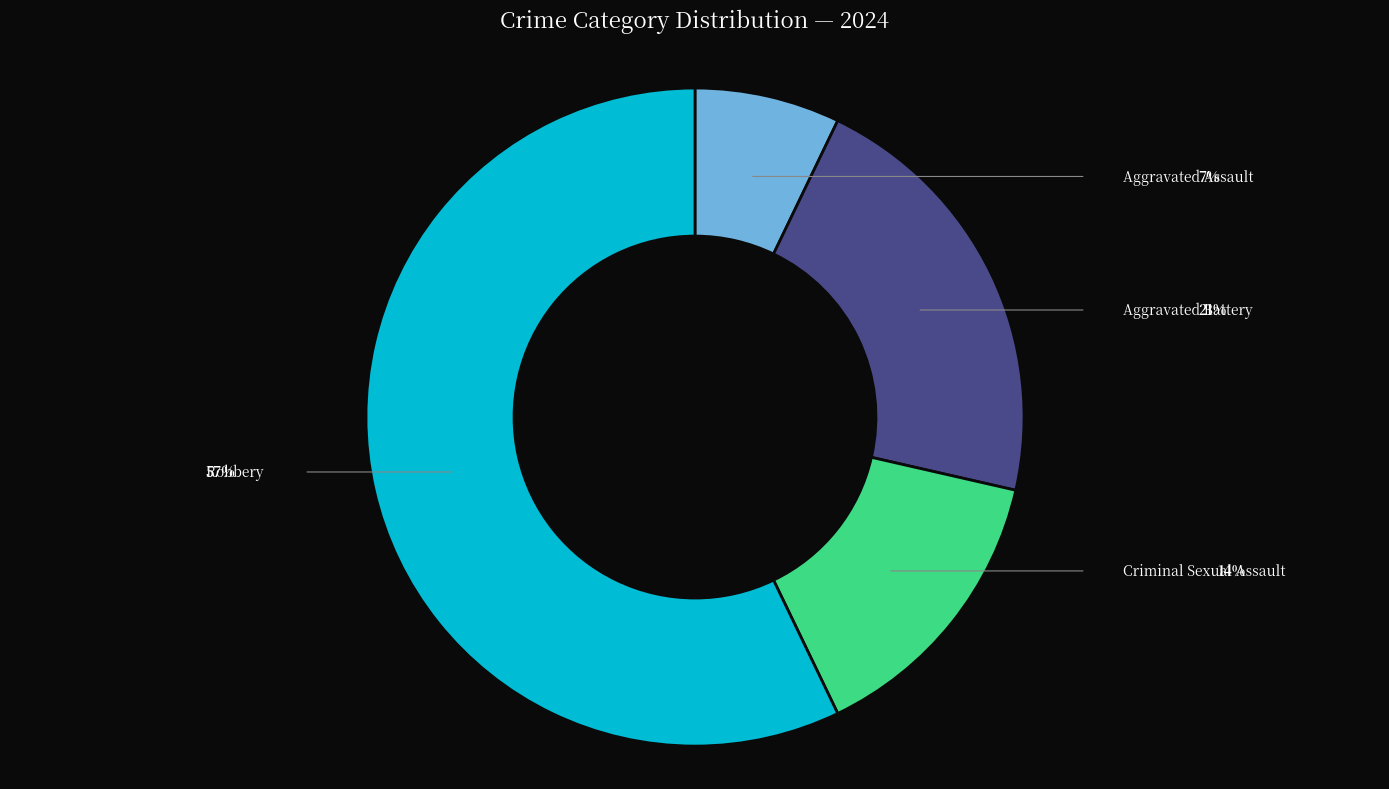

What is the majority slice?

Robbery